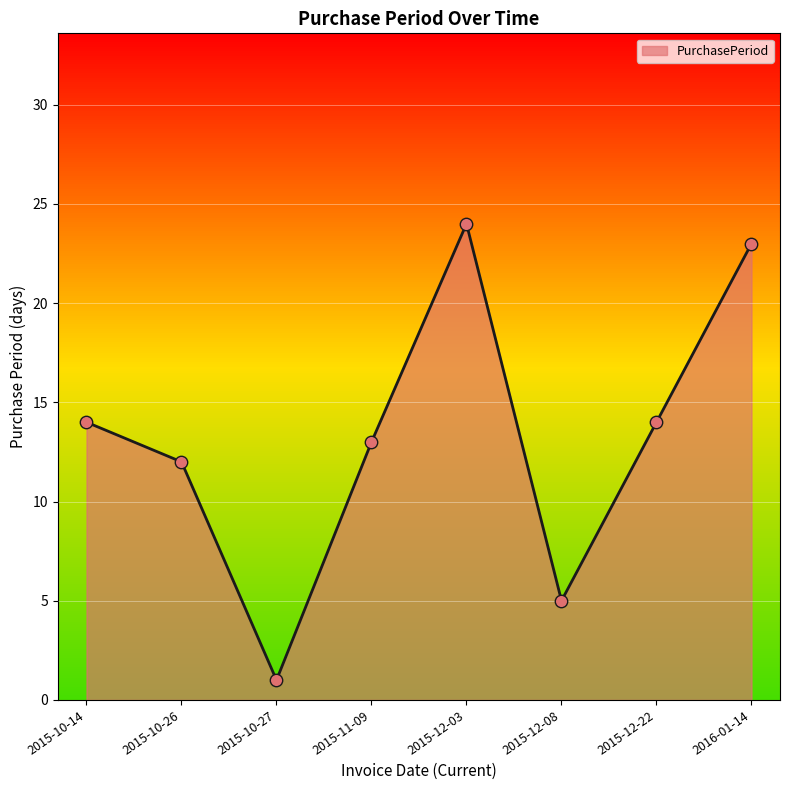

Between 2015-12-08 and 2015-12-22, which is larger?

2015-12-22